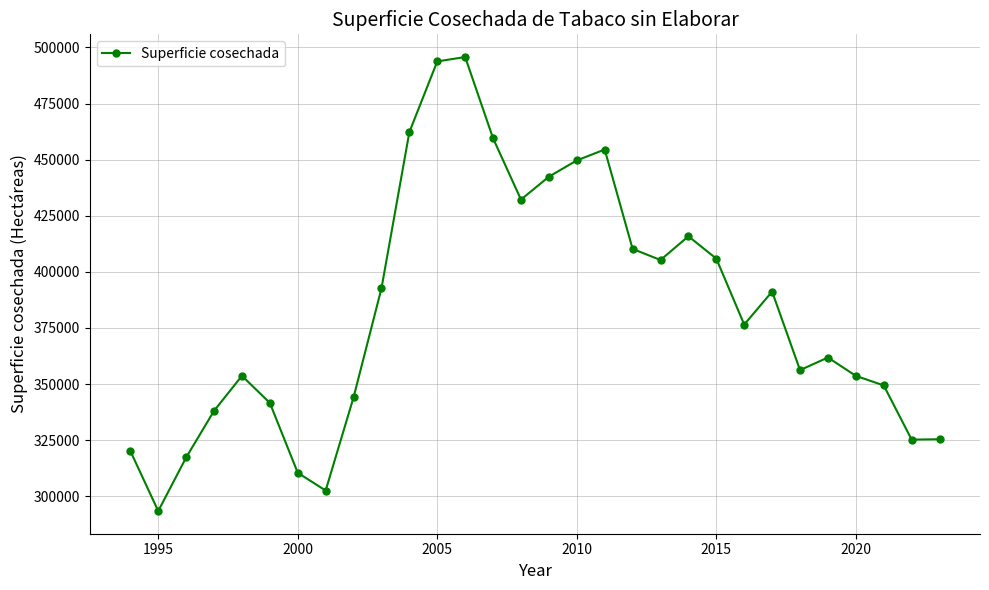

How many data points are less than 376503?

15